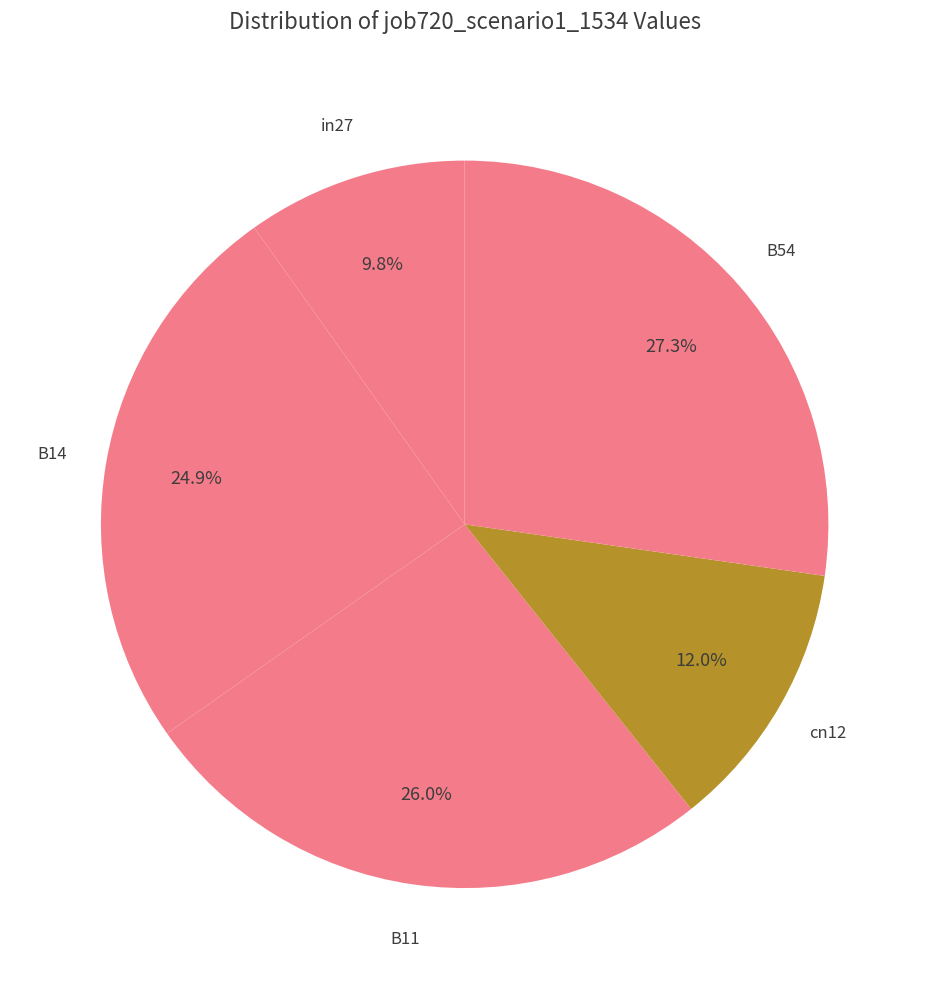

What is the largest slice in the pie chart?

B54